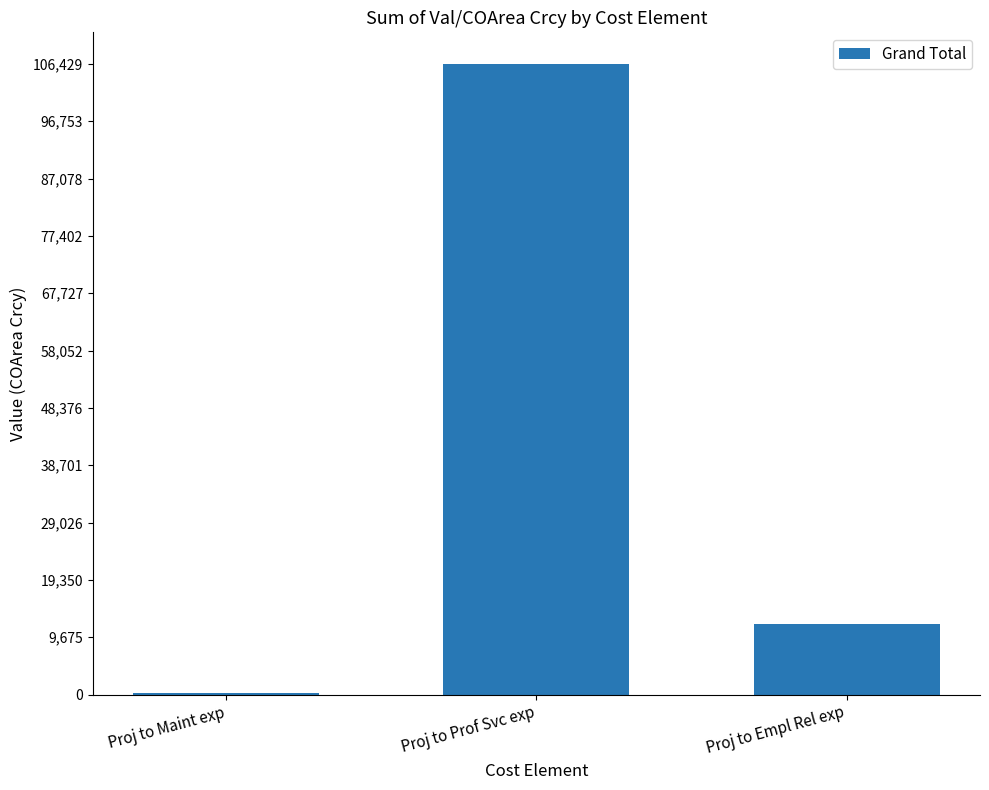

Count the values in the range 332 to 106429.

3